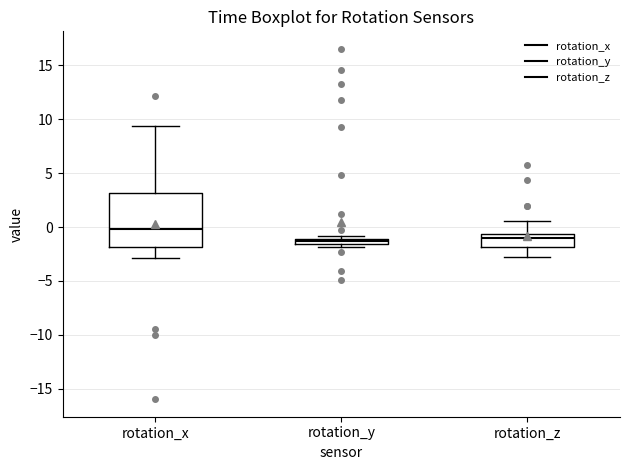

Where does the median line of the box for rotation_x sit on the y-axis? The values are not printed on the chart, so give them approximately, as read against the axis.

0.0